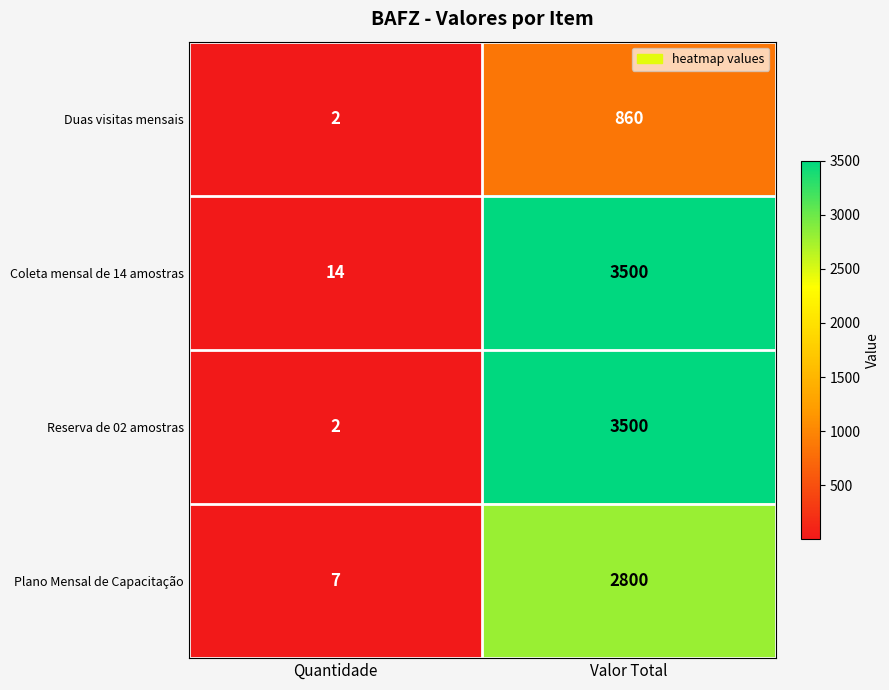

Rank the categories by Duas visitas mensais value from lowest to highest.

Quantidade, Valor Total